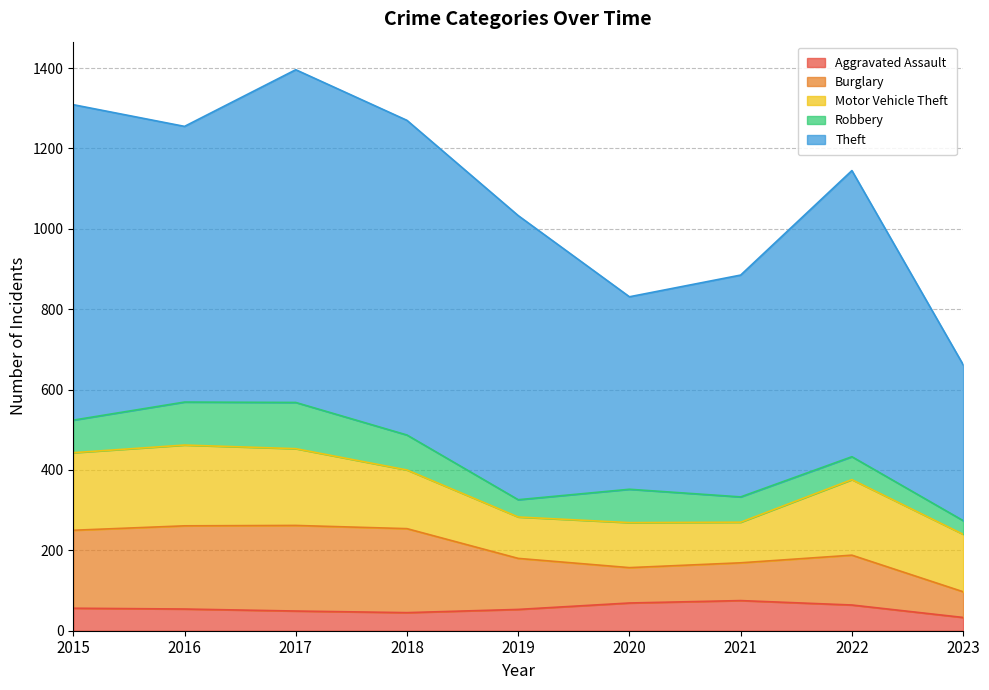

Is the value of Aggravated Assault at 2015 greater than the value of Burglary at 2015?

No